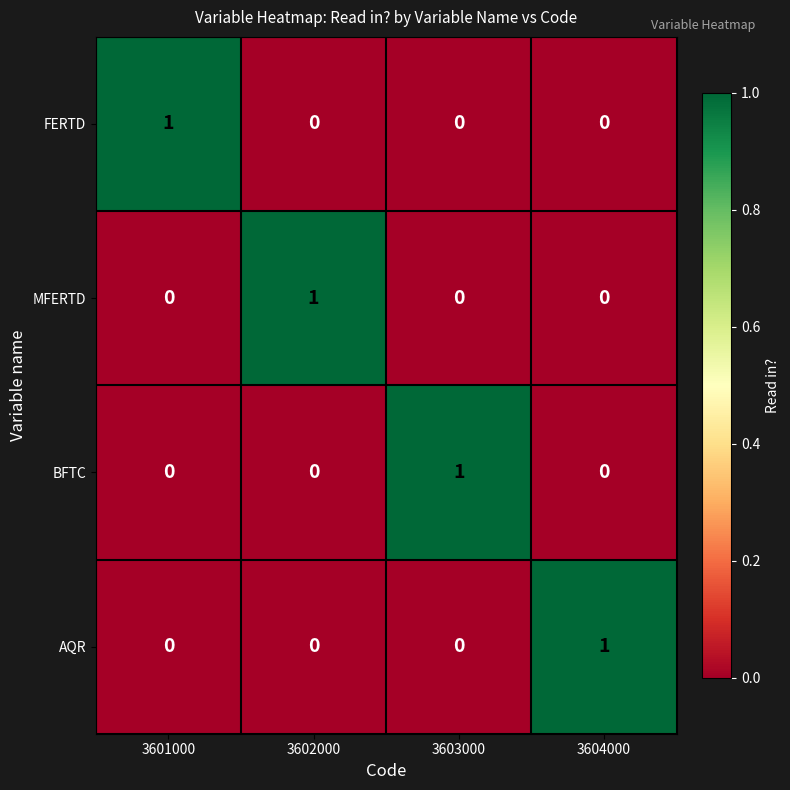

What is the difference between the highest and lowest values at 3603000?

1